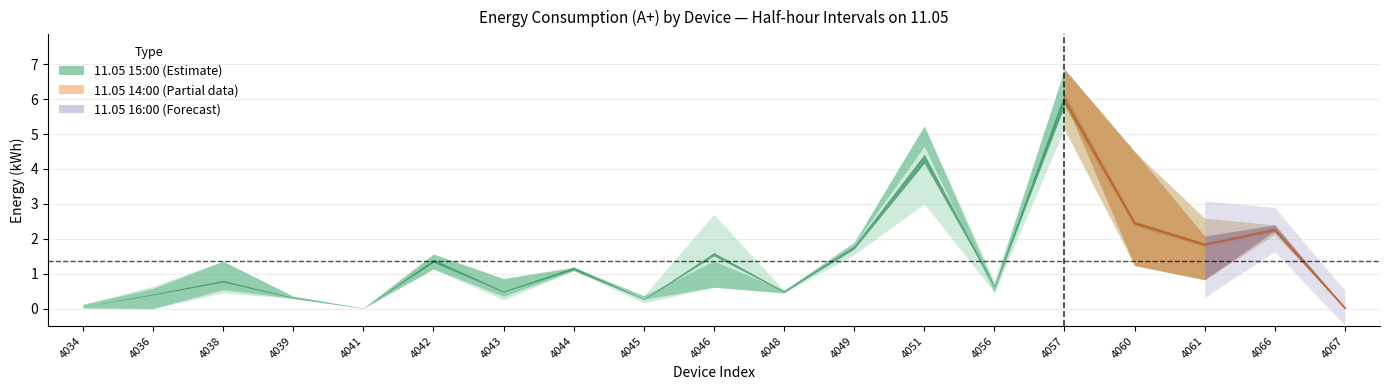

What is the value of the 11.05 15:00 point at the 10th from the left?

1.4